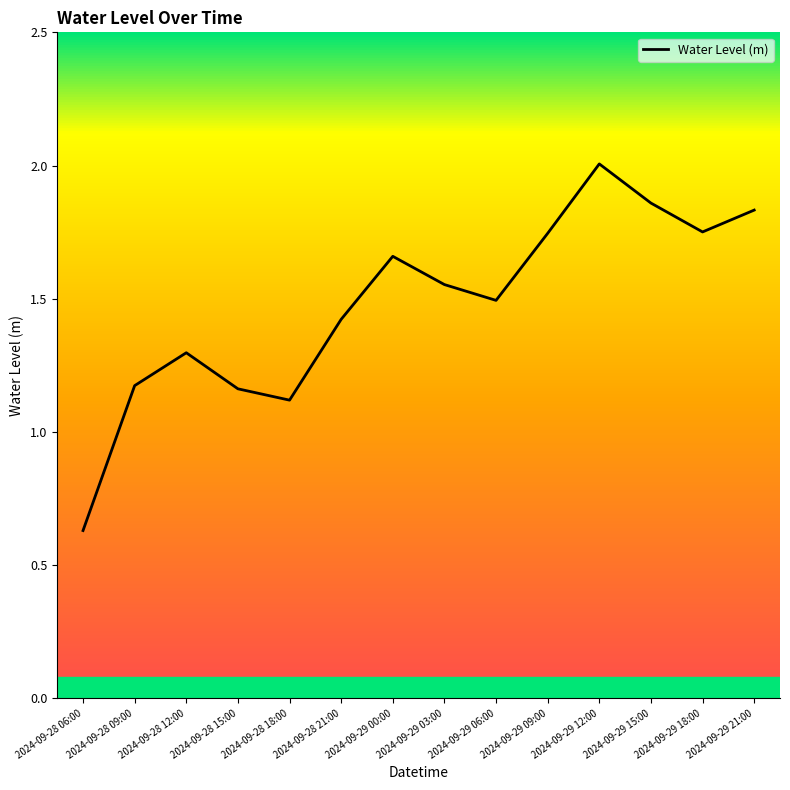

What position from the right is 2024-09-28 21:00?

9